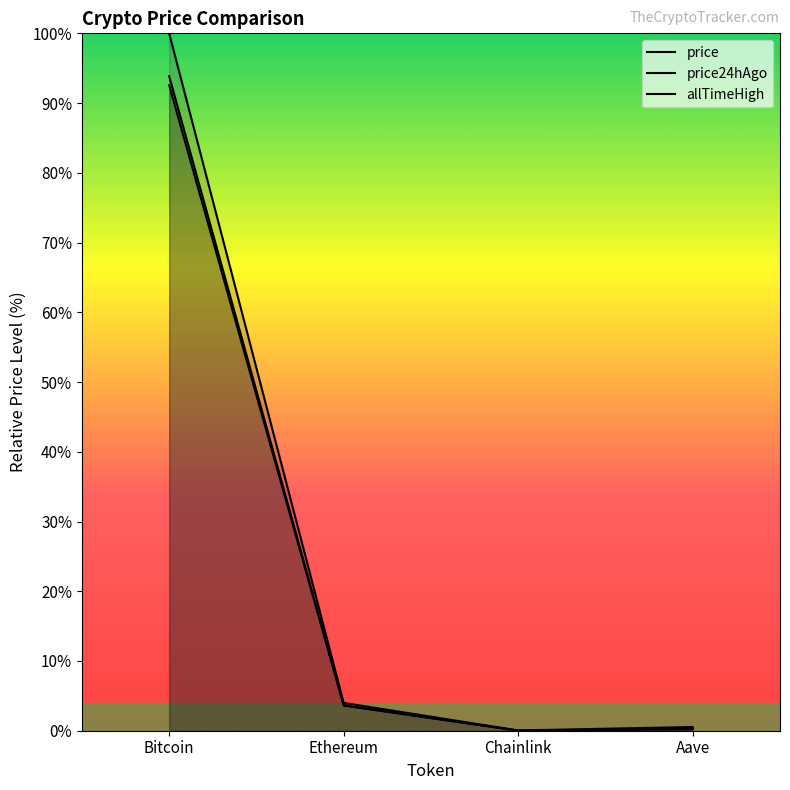

Which category has the lowest value across all series?

Chainlink